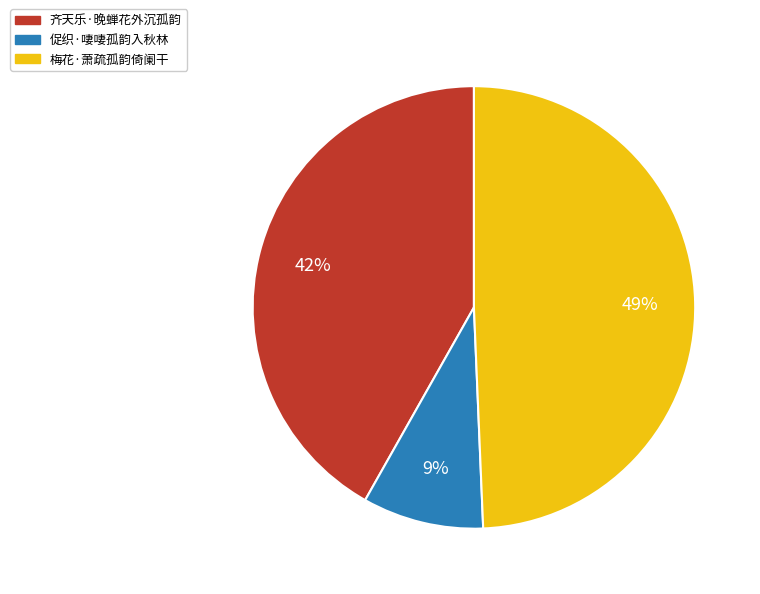

How many slices are in this pie chart?

3